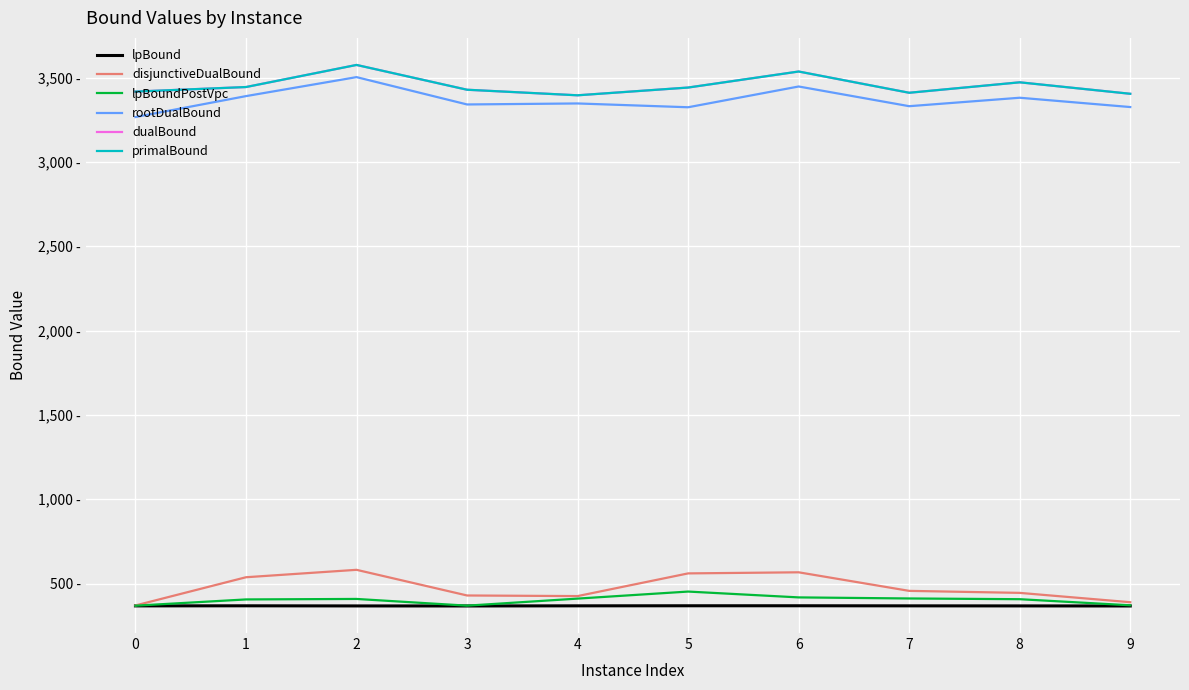

Does the chart have visible grid lines?

Yes